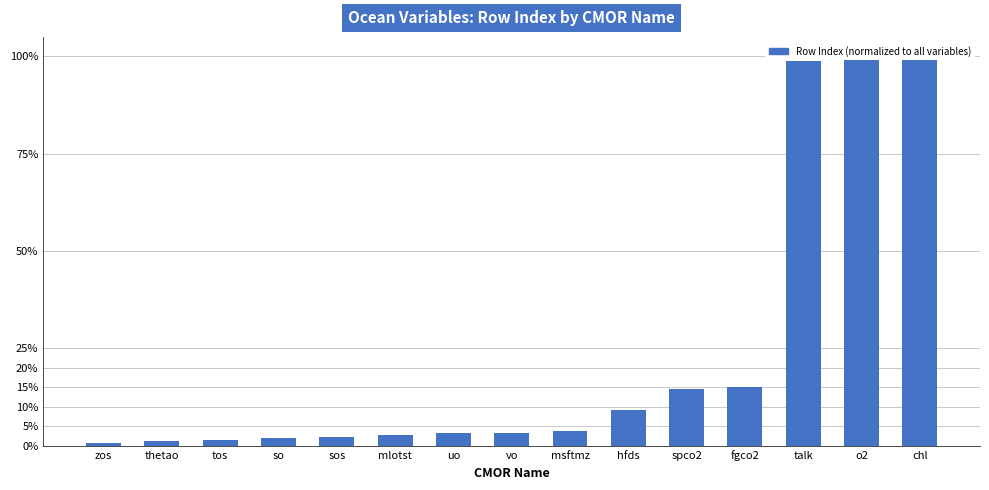

The chart shows a value of 0.0 at mlotst. True or false?

False